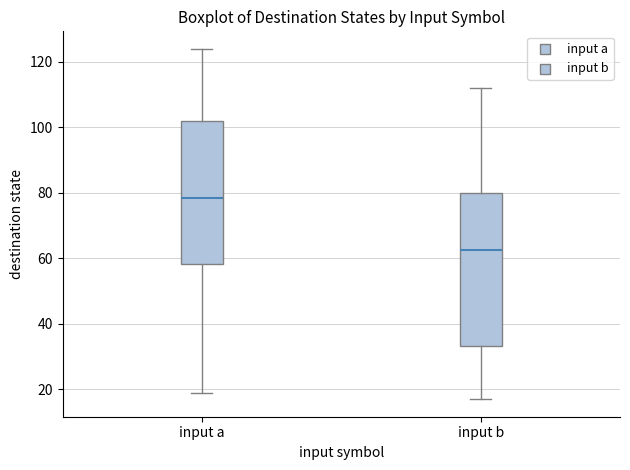

Where is the upper edge of the box for input a on the y-axis? The values are not printed on the chart, so give them approximately, as read against the axis.

102